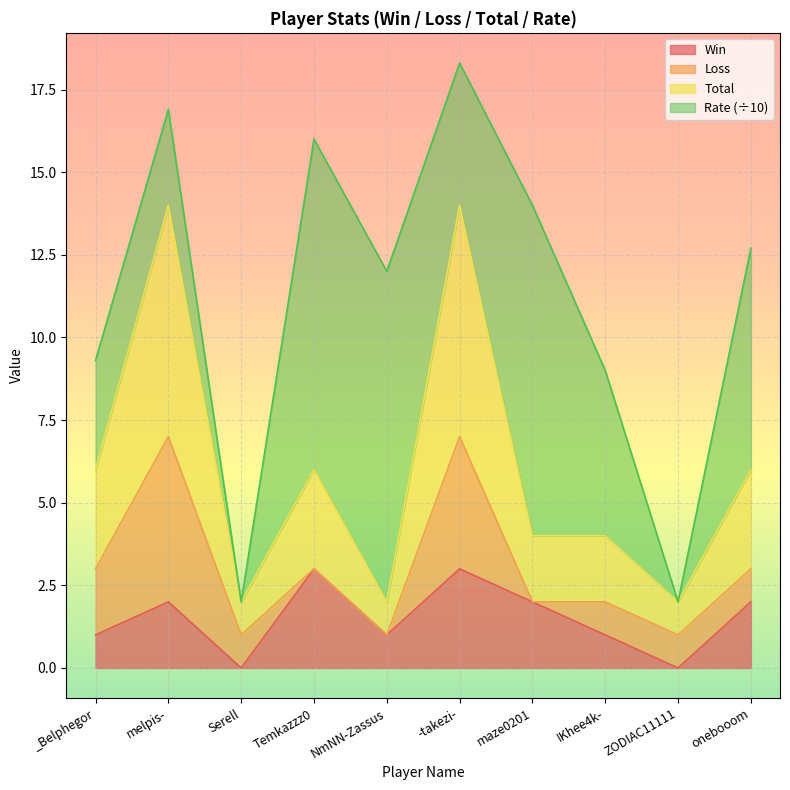

What is the maximum value for Win?

3.0